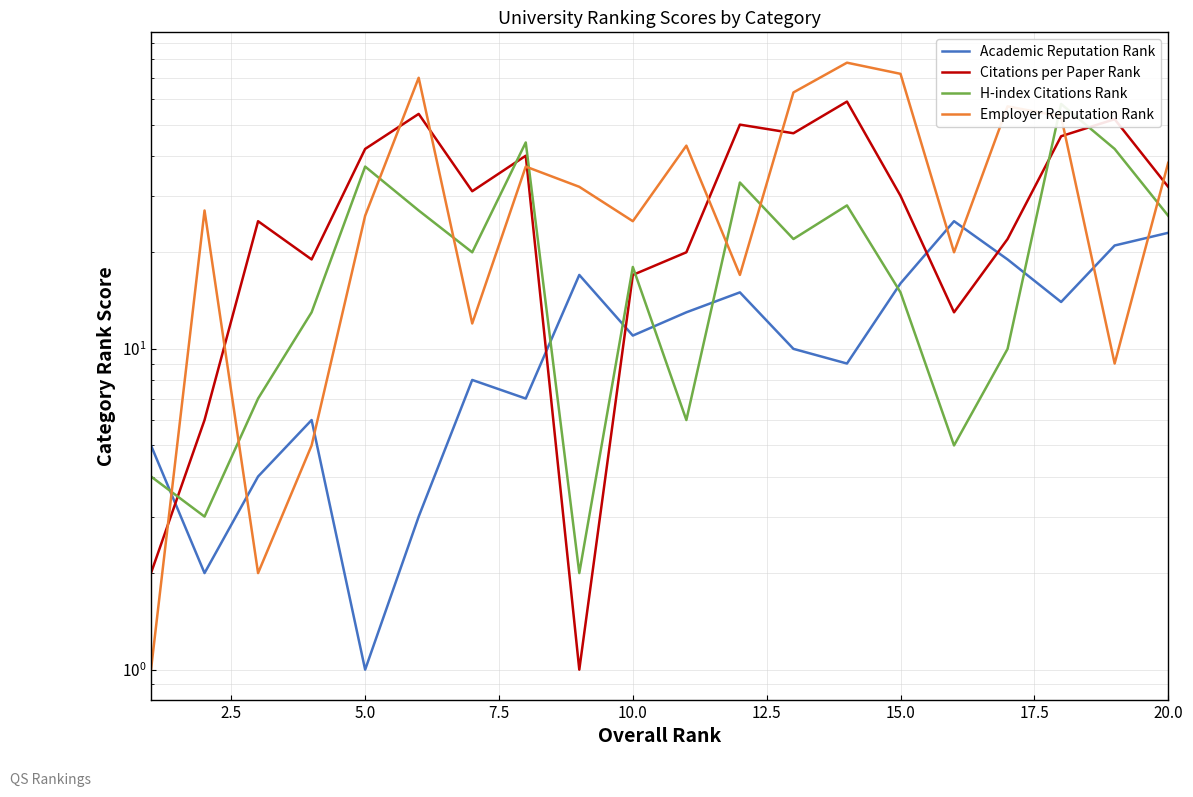

True or false: Citations per Paper Rank has a value of 31 at 15.0.

True